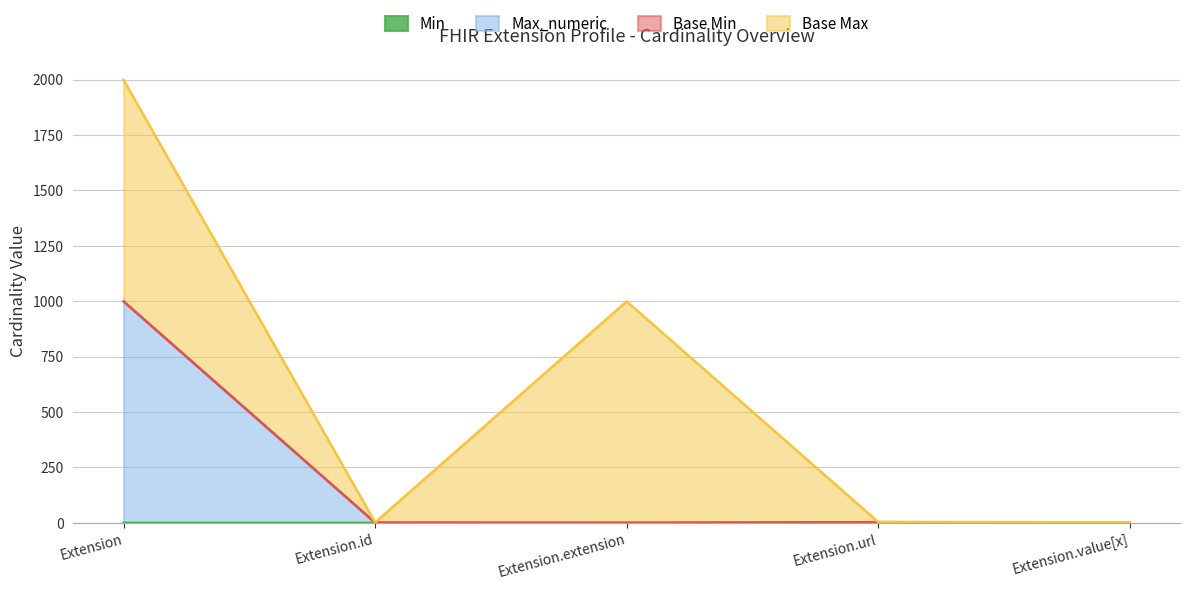

True or false: Min and Max_numeric intersect in this chart.

False